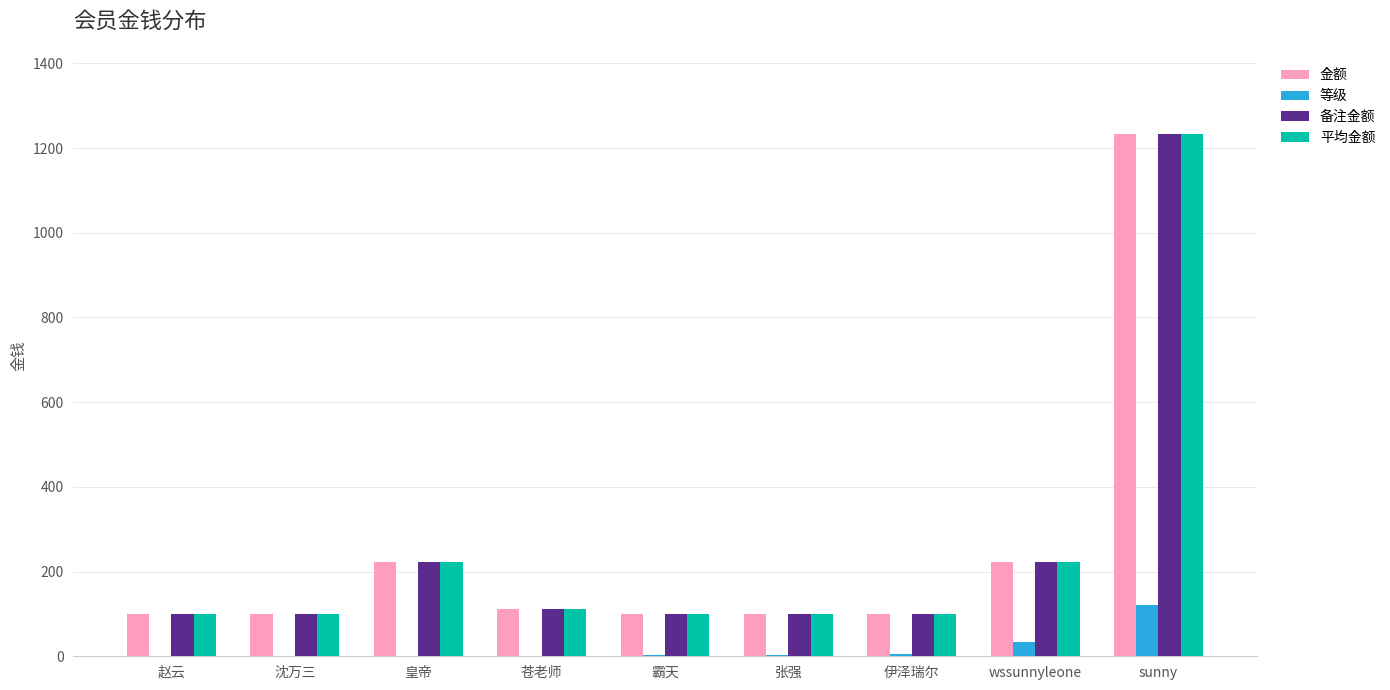

The value of 备注金额 at 苍老师 is 111. True or false?

True